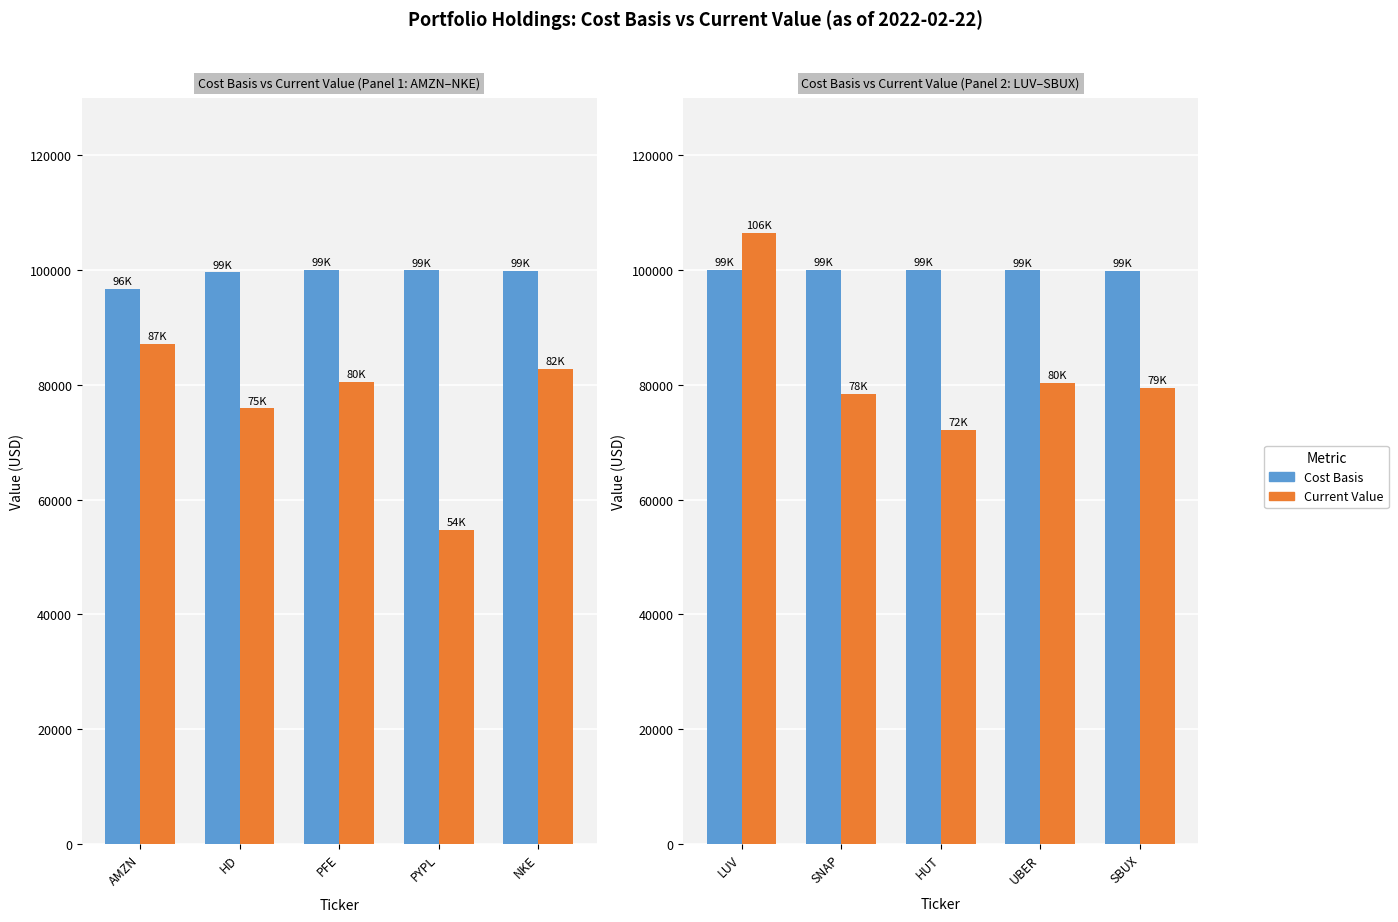

How many data points does each series have?

5